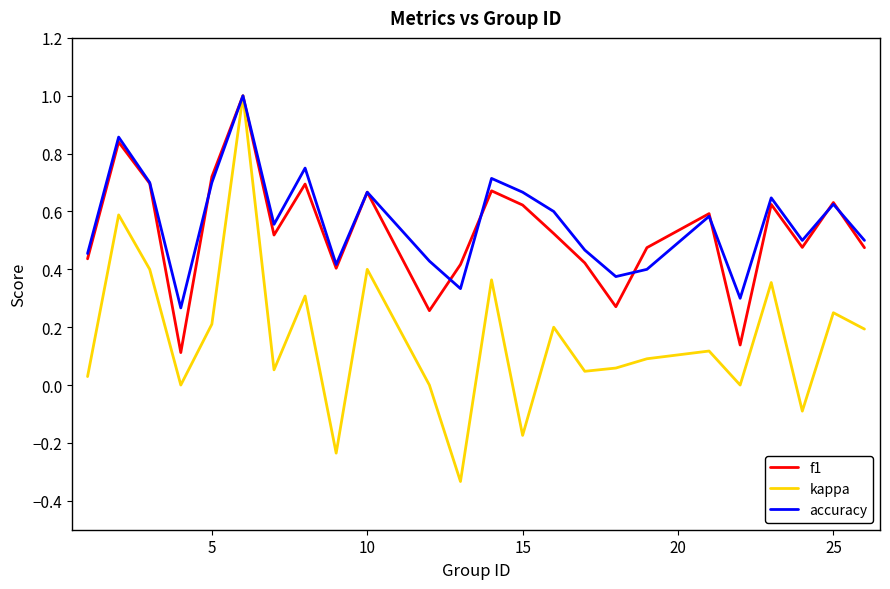

Which series has the largest range (max minus min)?

kappa